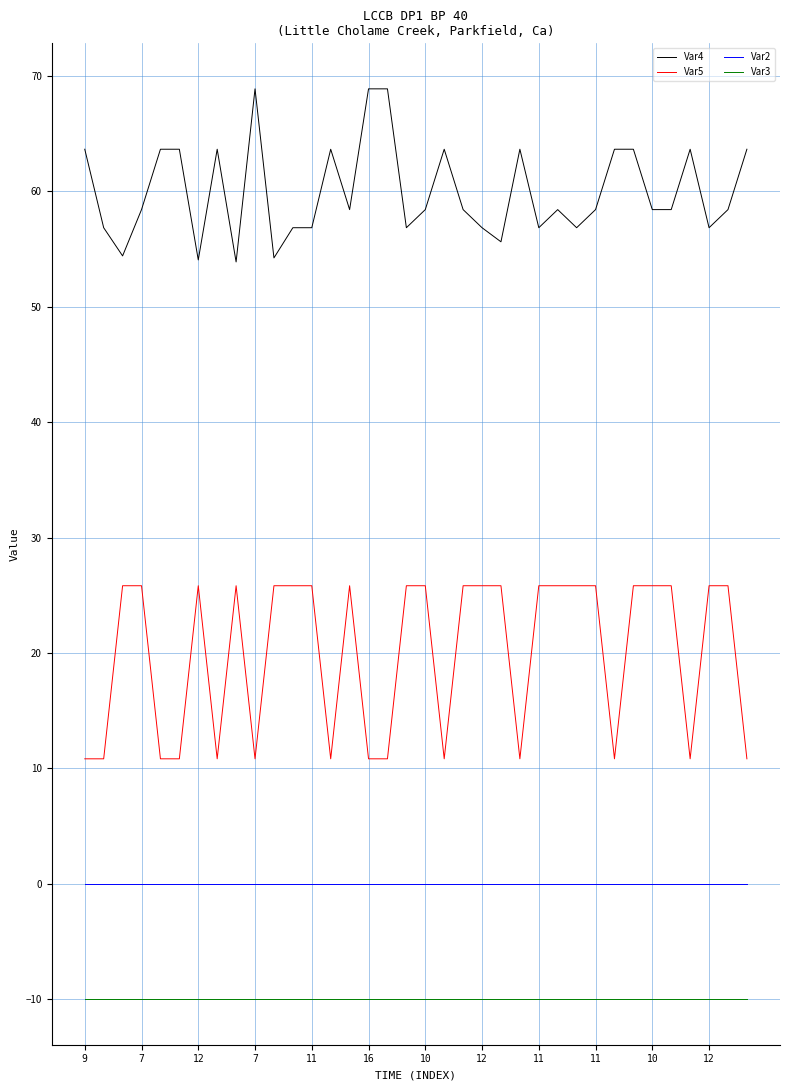

What is the sum of all Var4 values?

2160.0